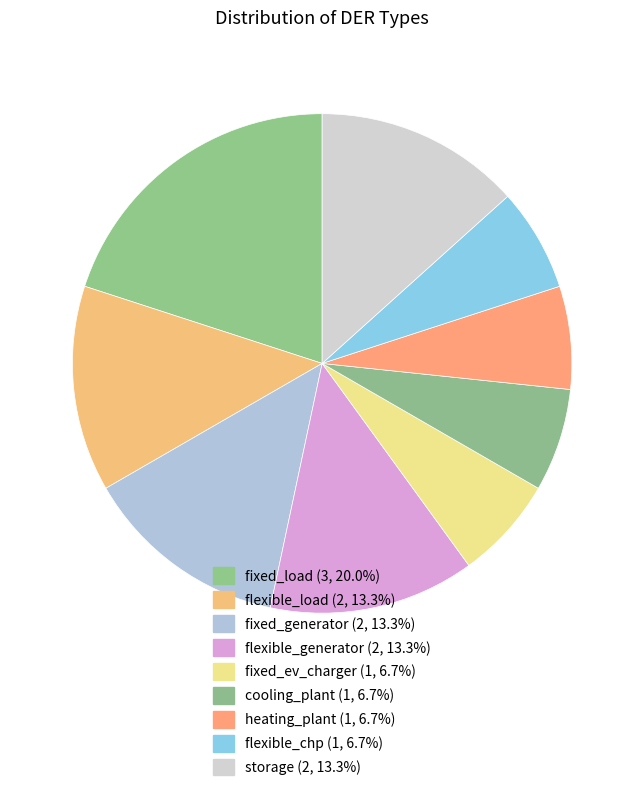

Do flexible_generator and fixed_ev_charger together represent more than half of the pie?

No